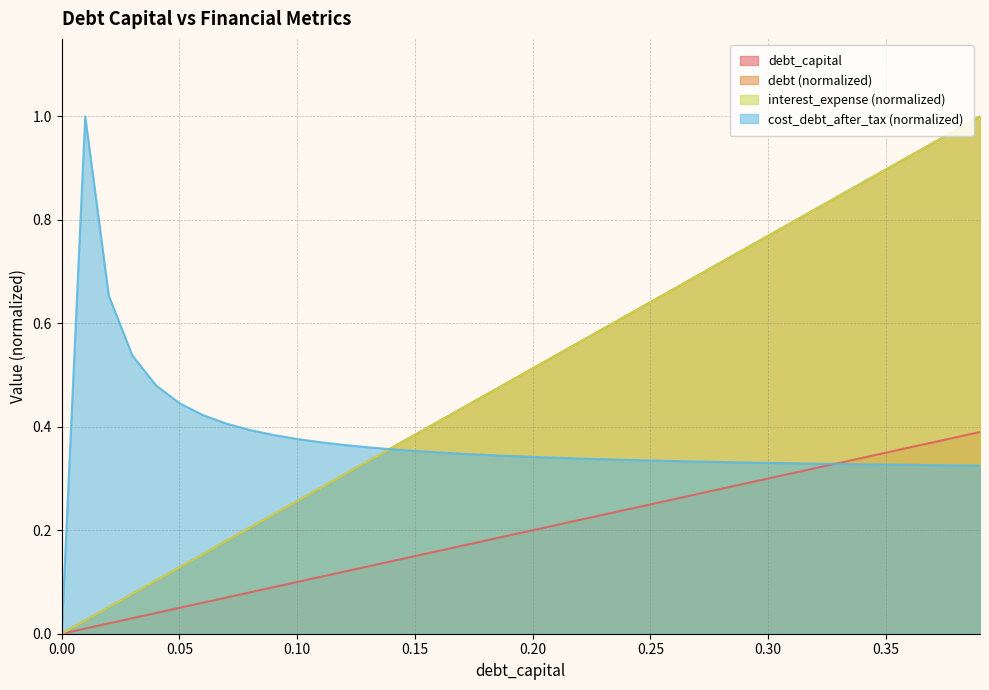

What is the label of the 16th point from the left?

0.15